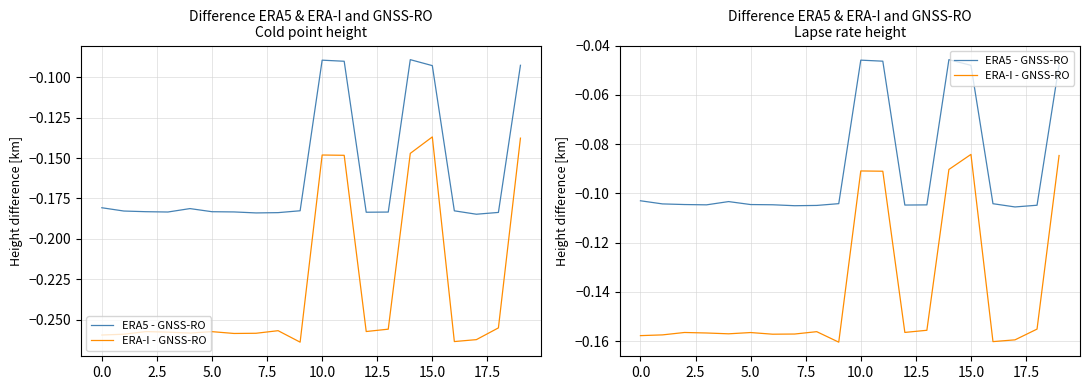

Reading right to left, extract all data points from this chart.

ERA5 - GNSS-RO: -0.0	-0.1	-0.1	-0.1	-0.0	-0.0	-0.1	-0.1	-0.0	-0.0	-0.1	-0.1	-0.1	-0.1	-0.1	-0.1	-0.1	-0.1	-0.1	-0.1
ERA-I - GNSS-RO: -0.1	-0.2	-0.2	-0.2	-0.1	-0.1	-0.2	-0.2	-0.1	-0.1	-0.2	-0.2	-0.2	-0.2	-0.2	-0.2	-0.2	-0.2	-0.2	-0.2